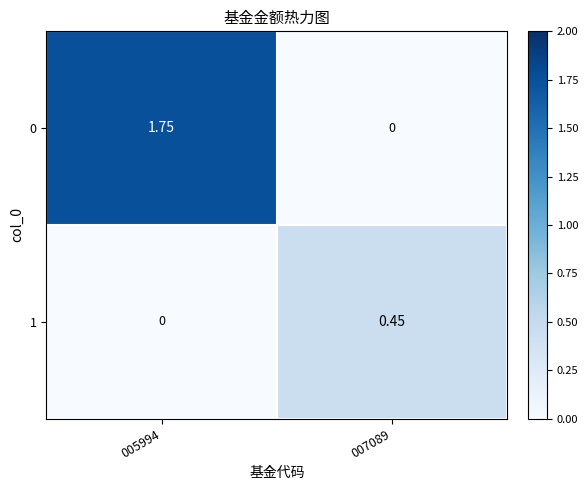

Is the value of 1 at 007089 greater than the value of 0 at 007089?

Yes